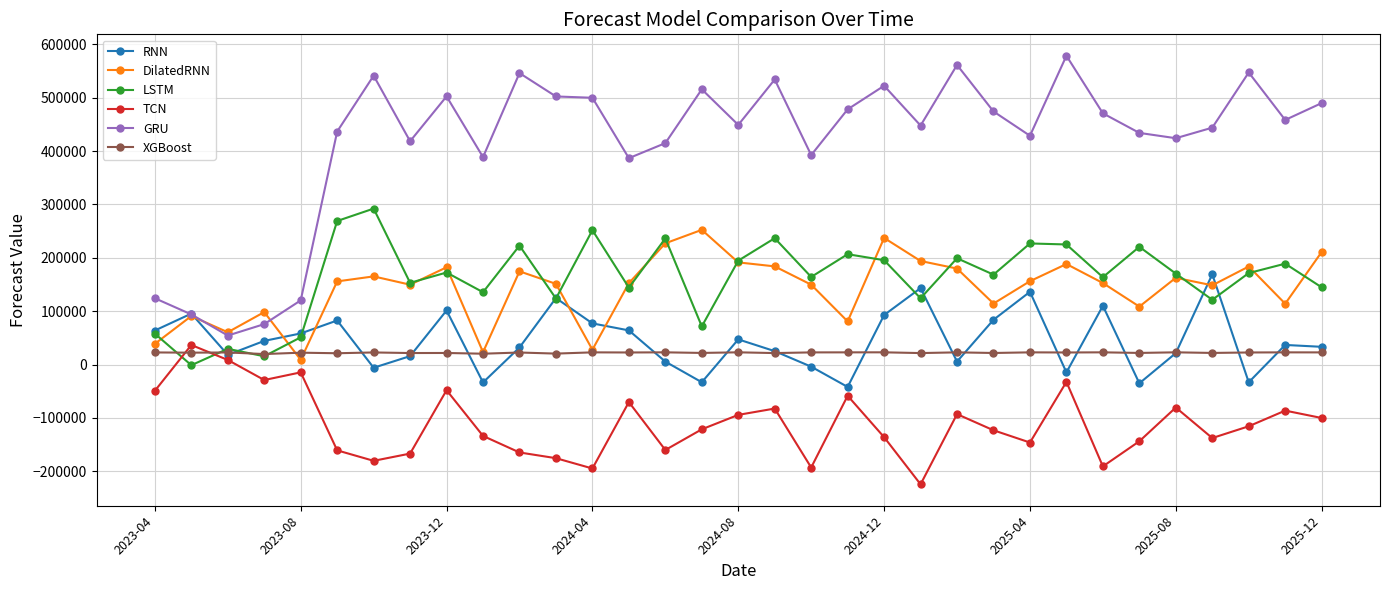

True or false: TCN and DilatedRNN cross at least once.

False